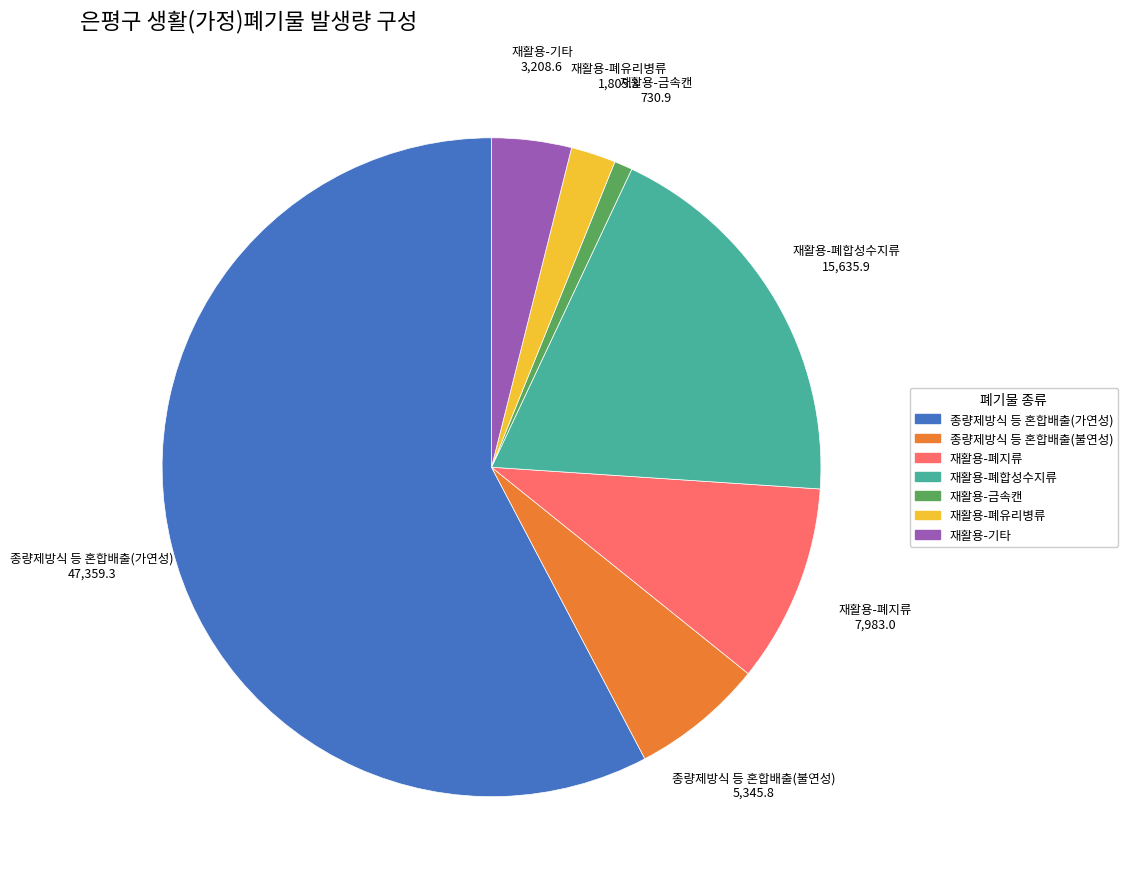

Does 종량제방식 등 혼합배출(가연성) account for over 50% of the chart?

Yes